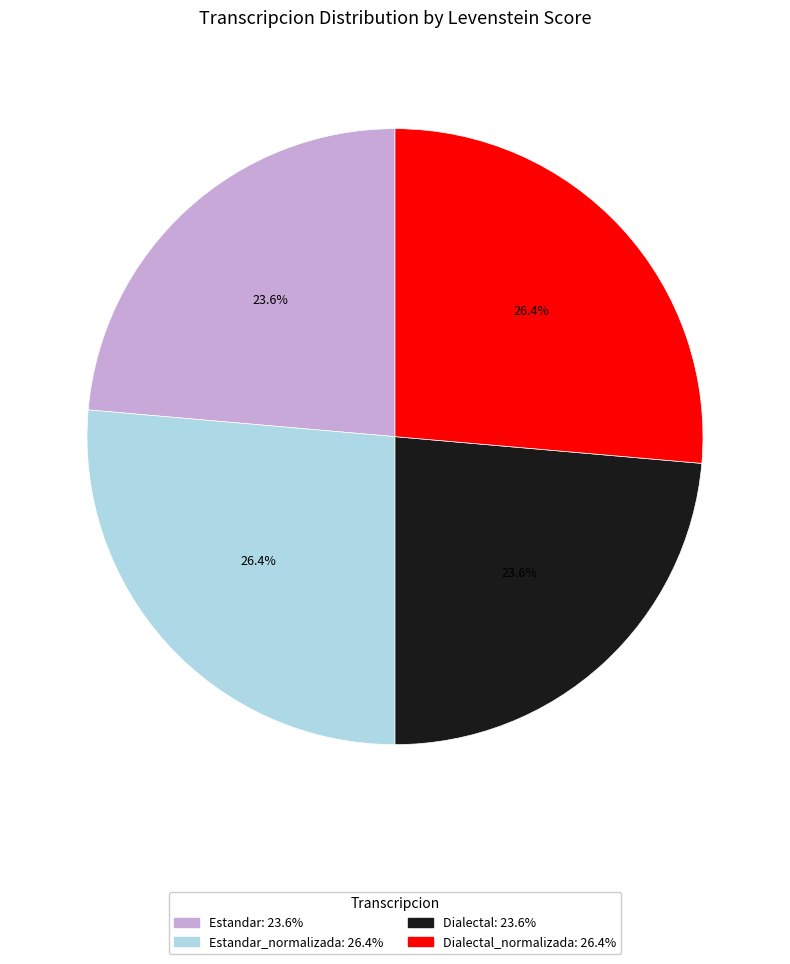

Is there a majority slice in this chart?

No